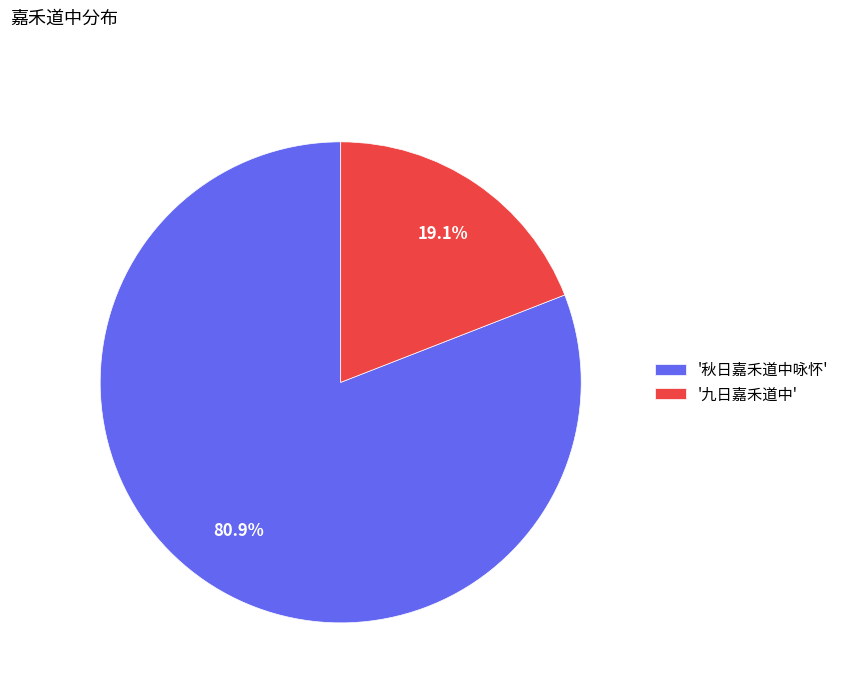

Which category has the smallest portion of the pie?

'九日嘉禾道中'